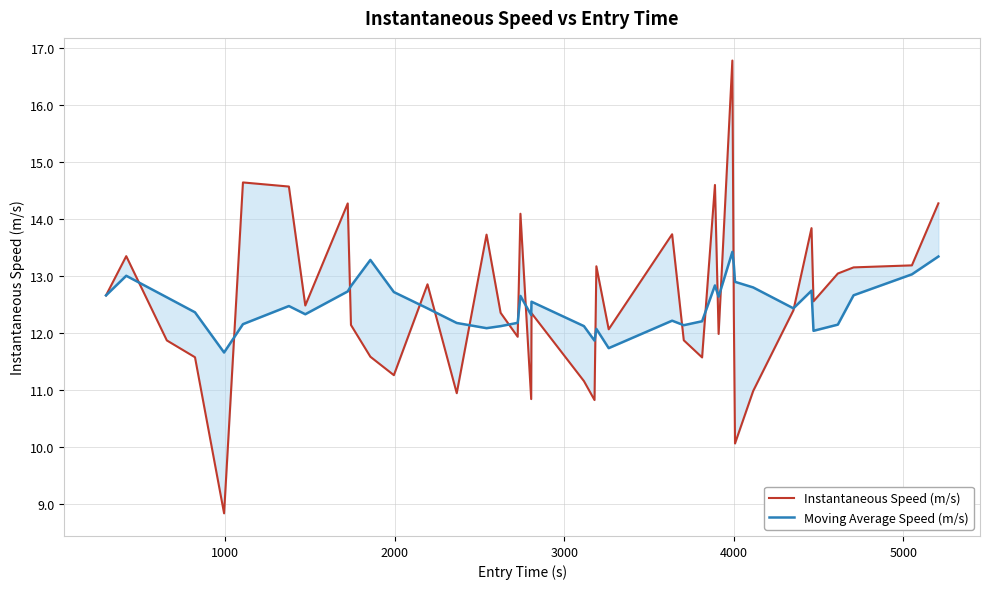

What are all the series names shown in the legend?

Instantaneous Speed (m/s), Moving Average Speed (m/s)